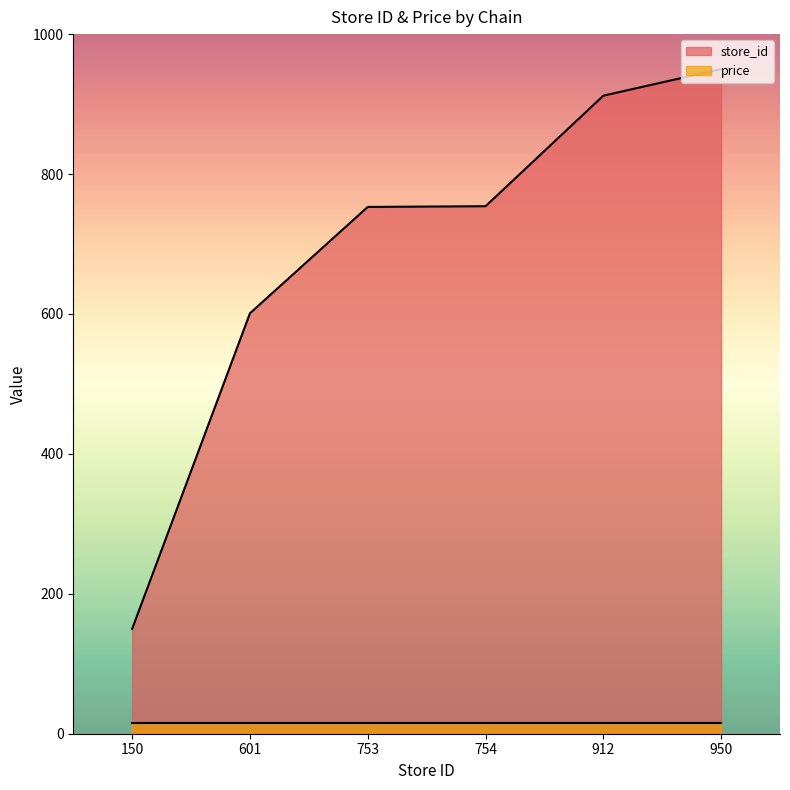

What value does the data have at 601, to the nearest 10?

600